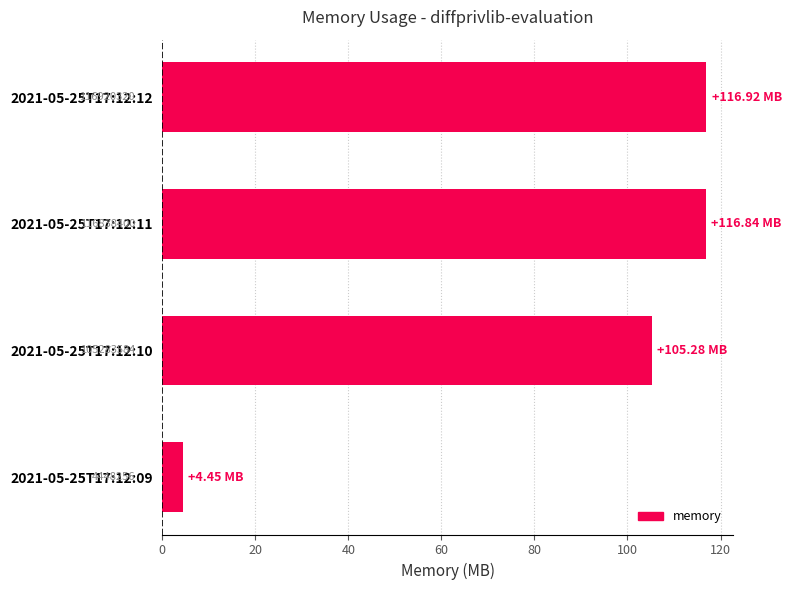

Are the bars grouped side by side (vs. stacked)?

No